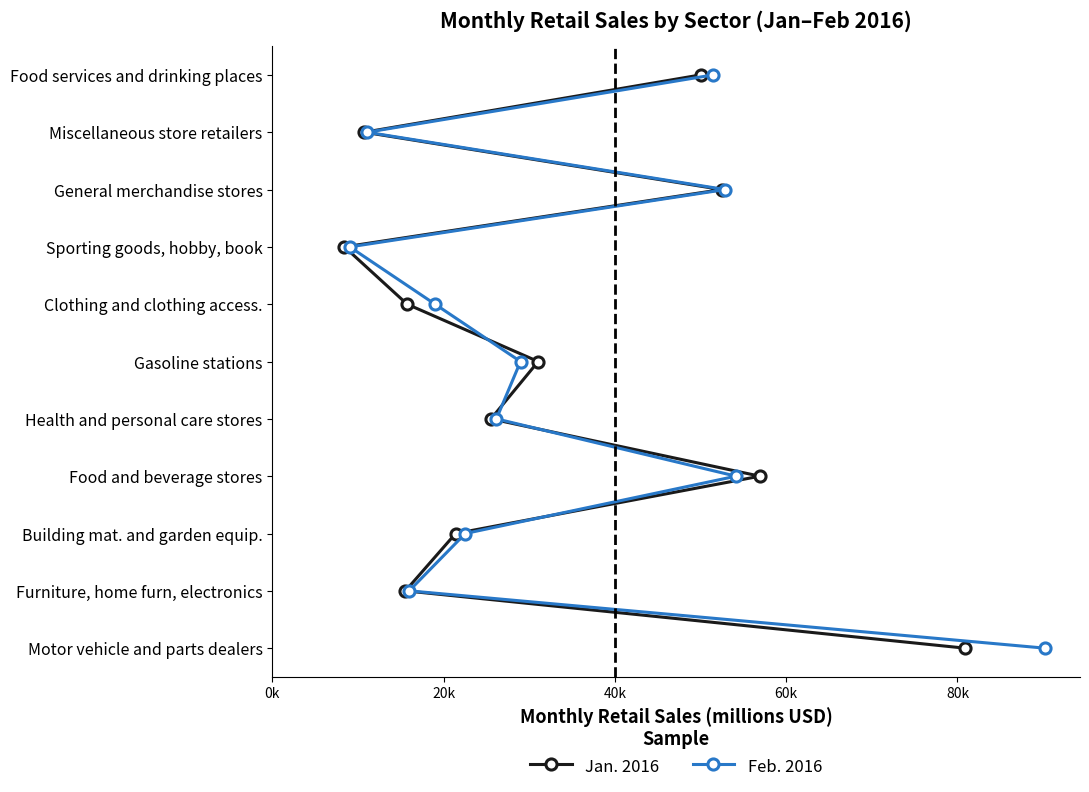

The value of Jan. 2016 at 60k is 5. True or false?

False